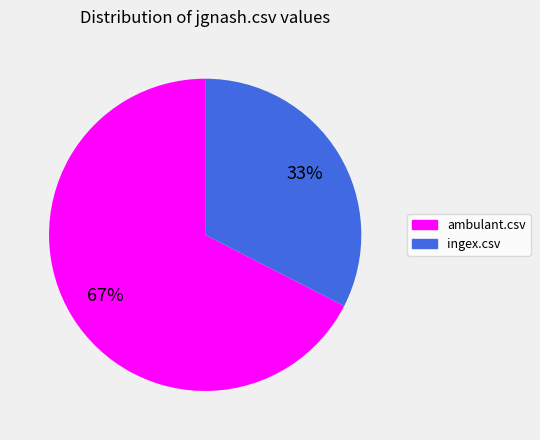

Is there any slice that represents more than half of the pie?

Yes